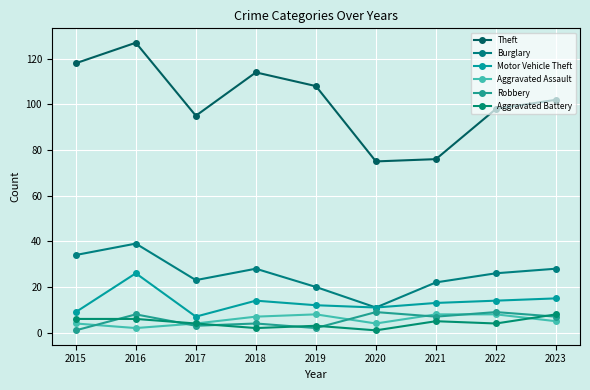

How many lines are shown in the chart?

6